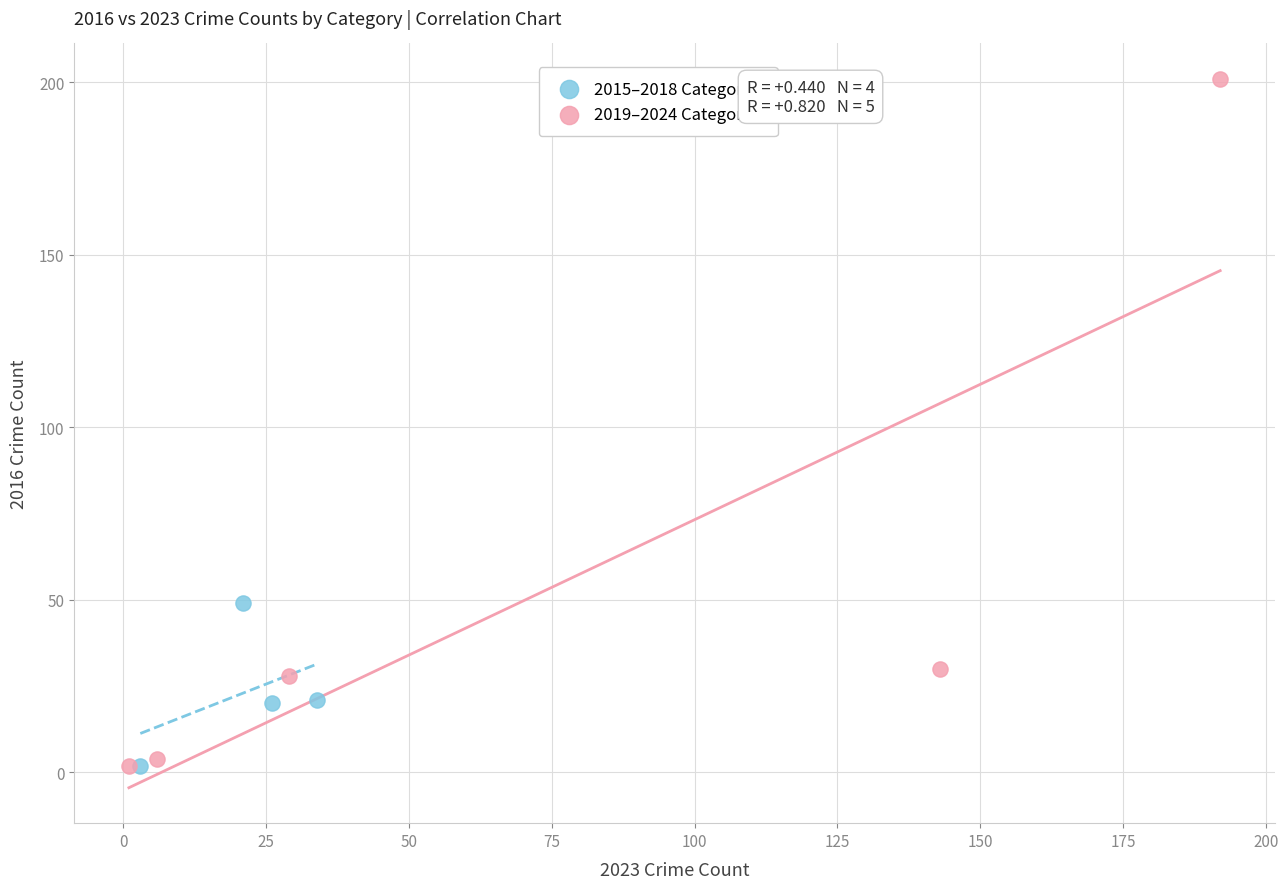

Which series contains the highest Y value?

2019–2024 Categories